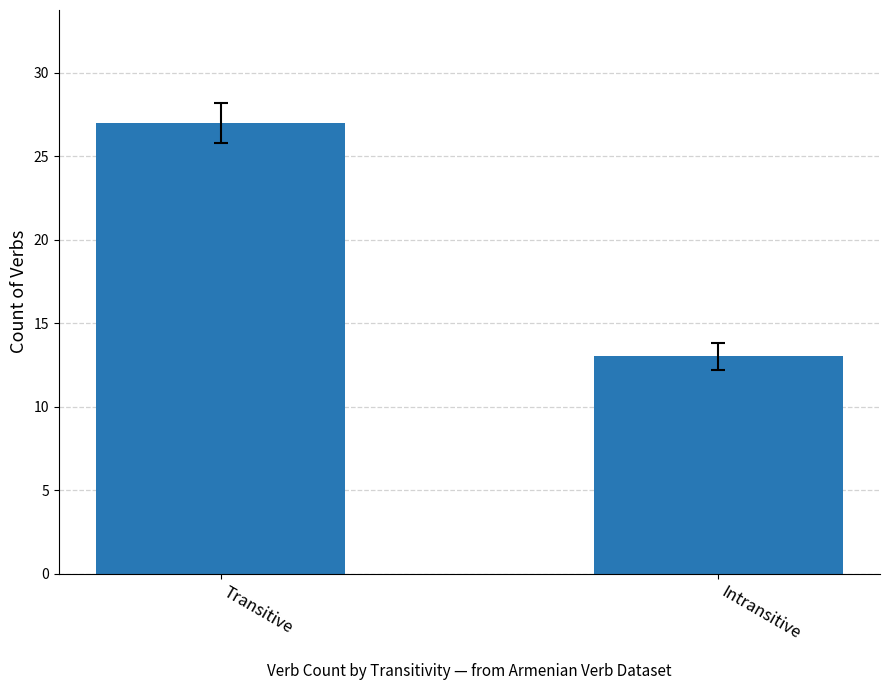

List the labels in order of value, largest first.

Transitive, Intransitive